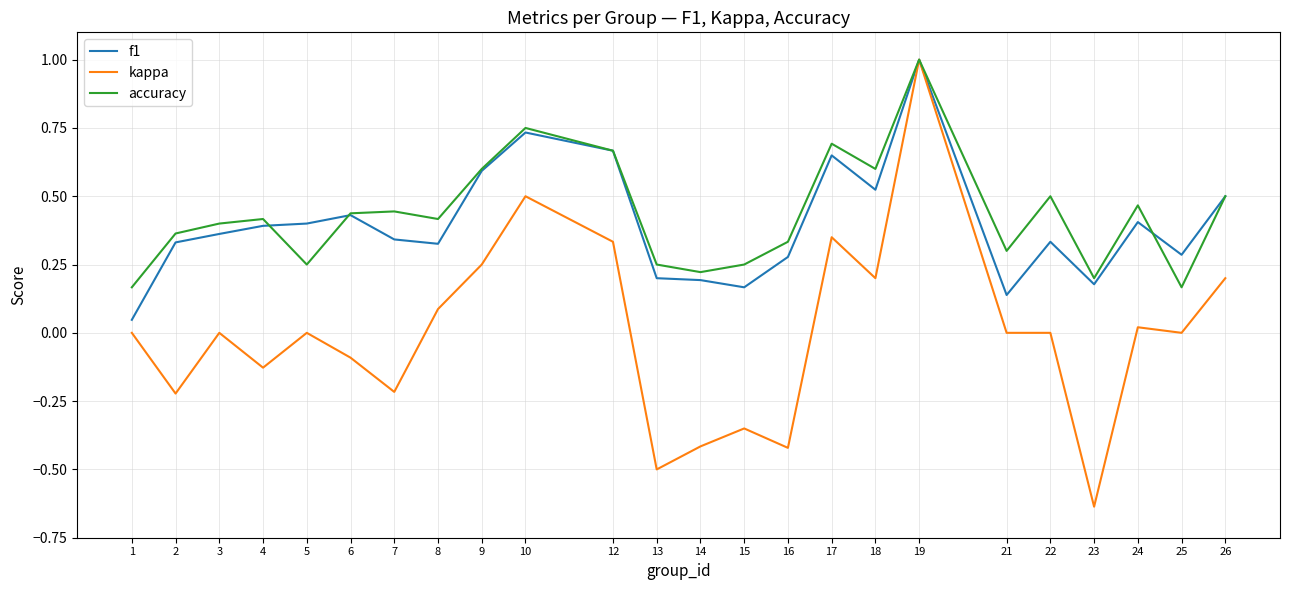

Does the chart have visible grid lines?

Yes